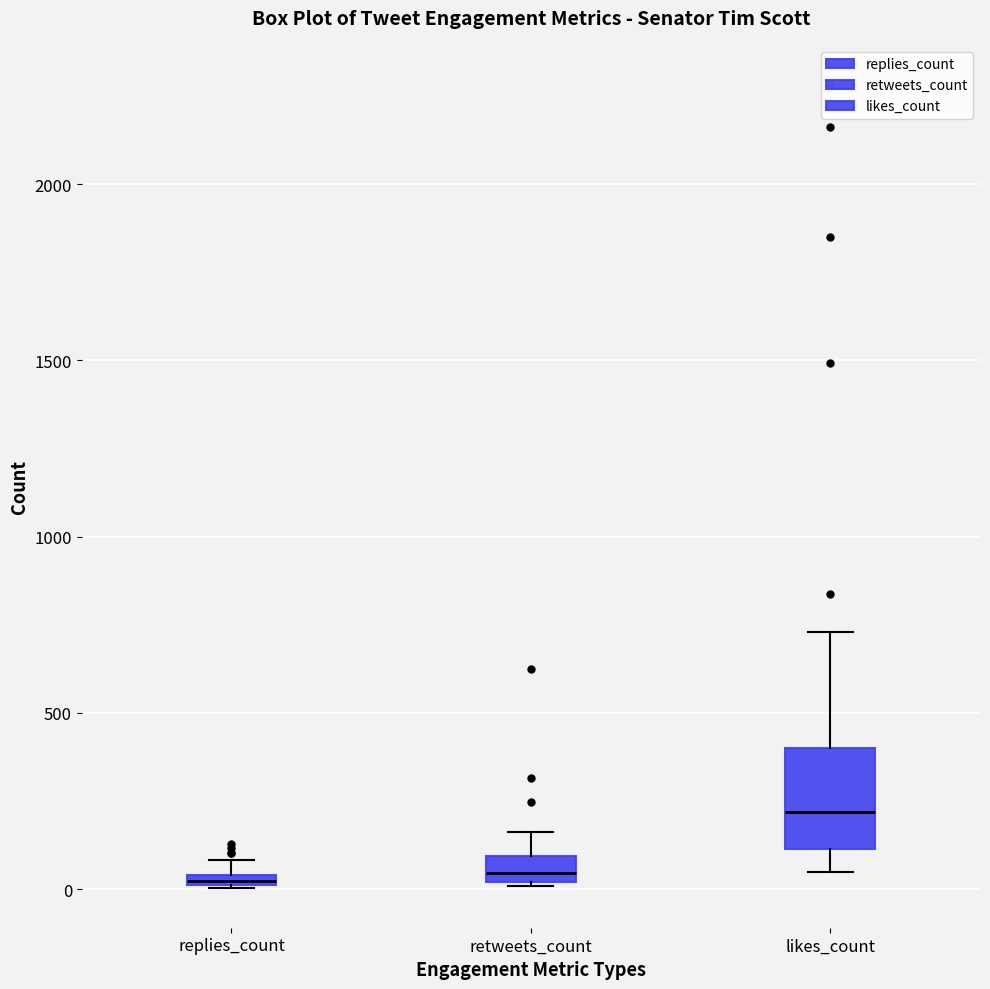

Which box's median line is the highest?

likes_count